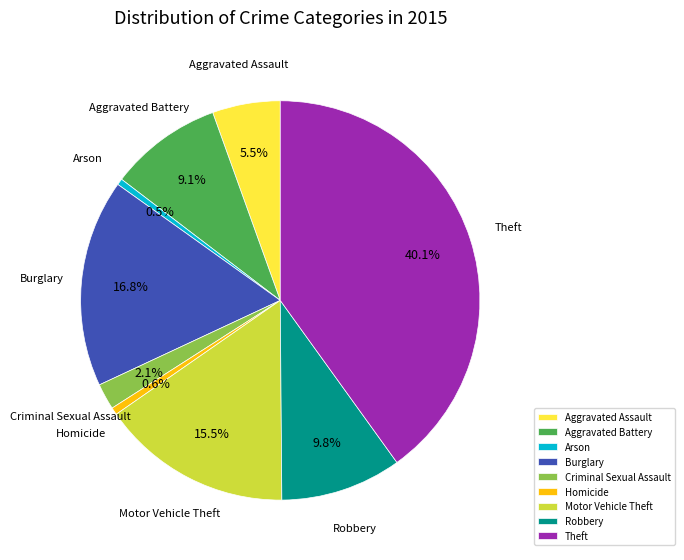

Count the number of slices in the pie.

9